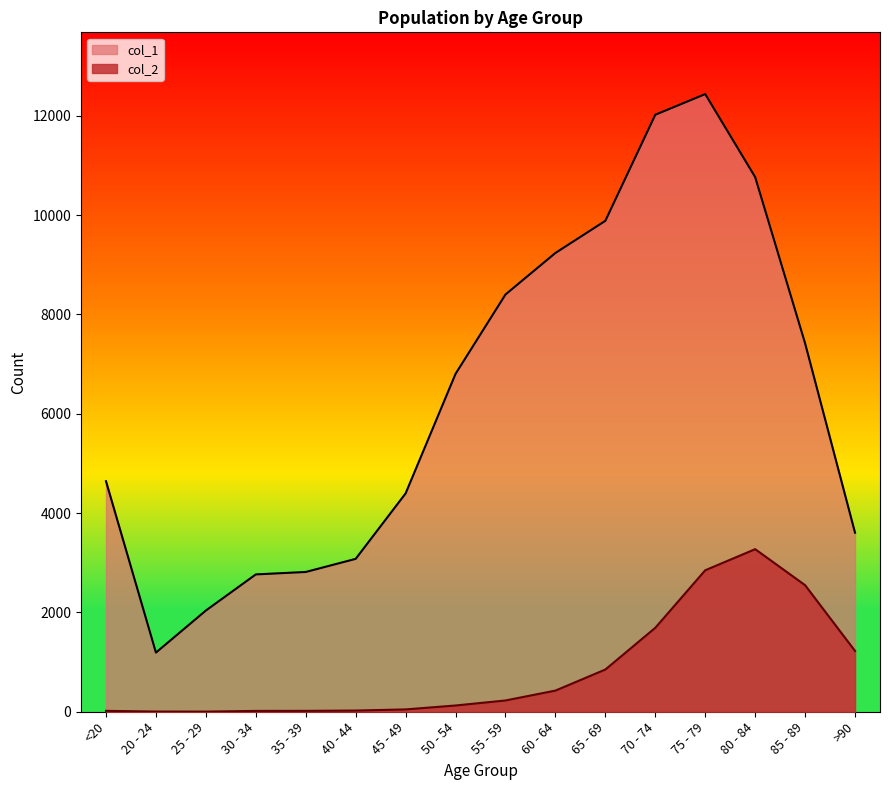

True or false: col_2 and col_1 cross at least once.

False